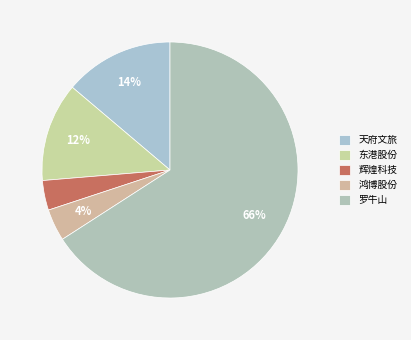

Count the number of slices in the pie.

5